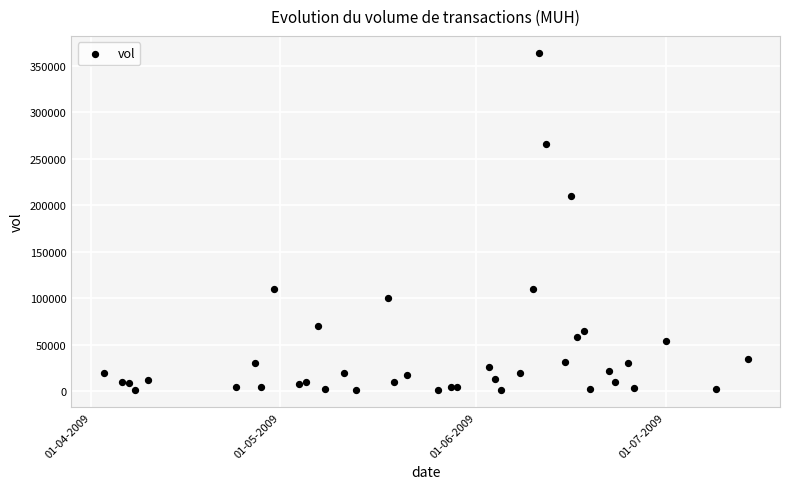

What Y value in the scatter plot is closest to 182350?

210000